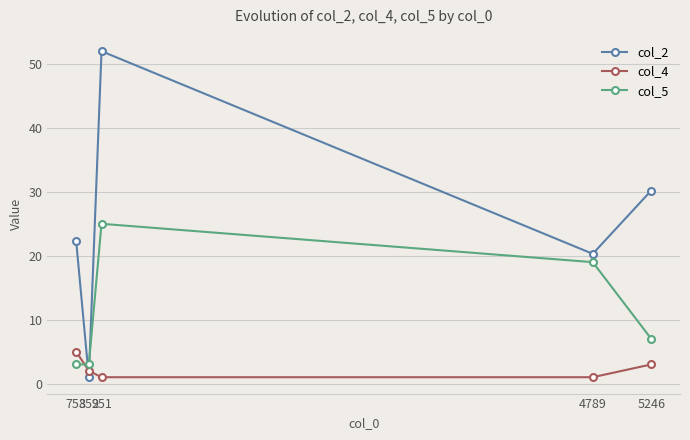

Reading left to right, list all the values displayed in this chart.

col_2: 753=22.3	852=1.0	951=52.0	4789=20.3	5246=30.2
col_4: 753=5.0	852=2.0	951=1.0	4789=1.0	5246=3.0
col_5: 753=3.0	852=3.0	951=25.0	4789=19.0	5246=7.0